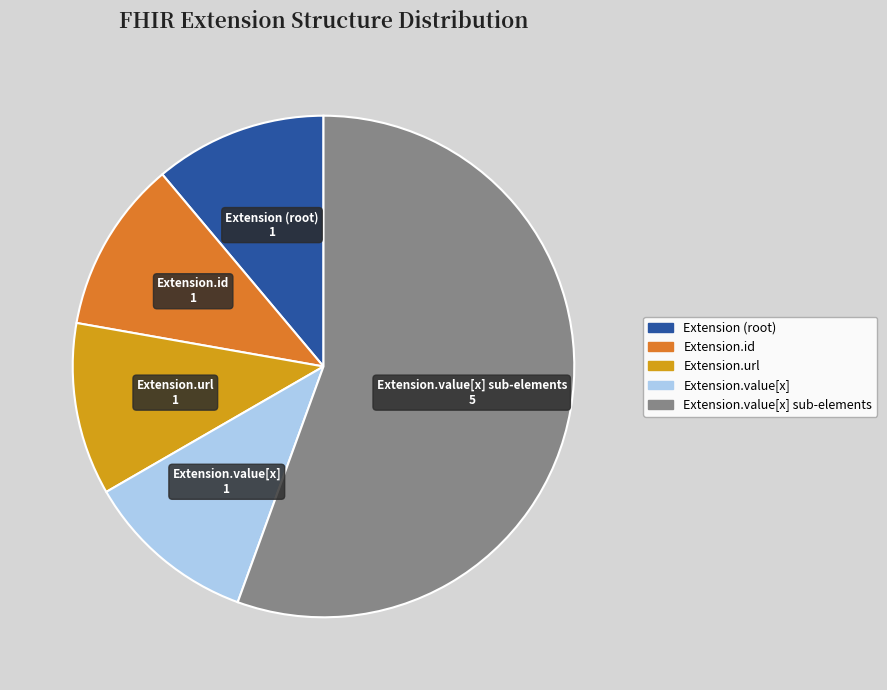

Is there a majority slice in this chart?

Yes